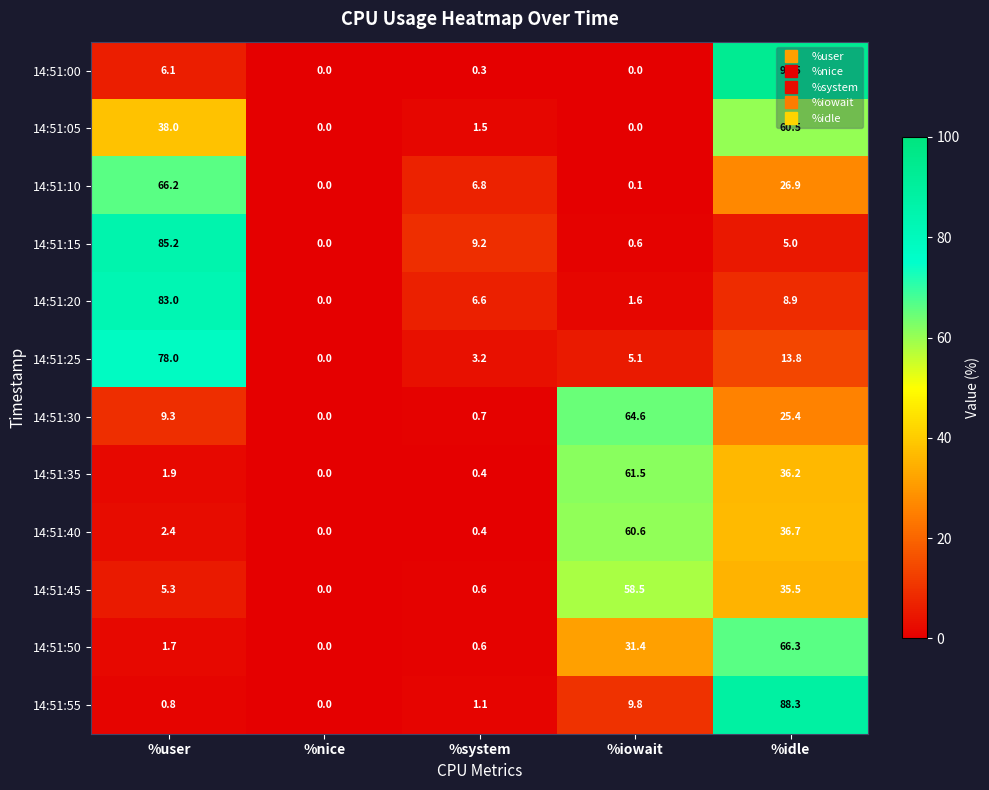

What is the total value across all series at %iowait?

293.8